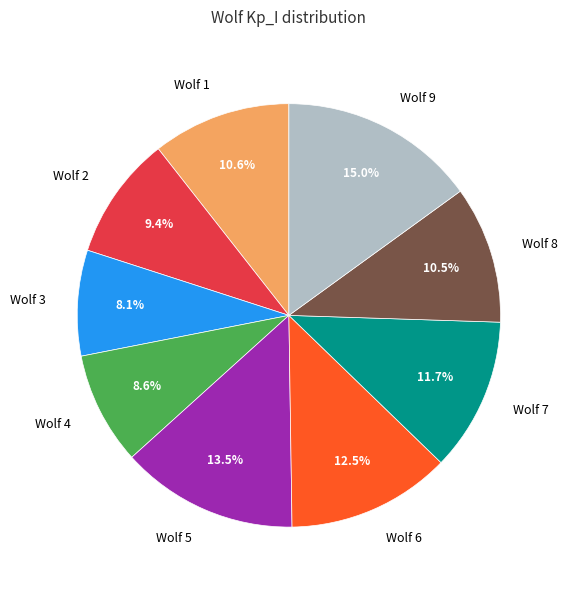

To the nearest percent, what percentage of the pie is Wolf 2?

9%